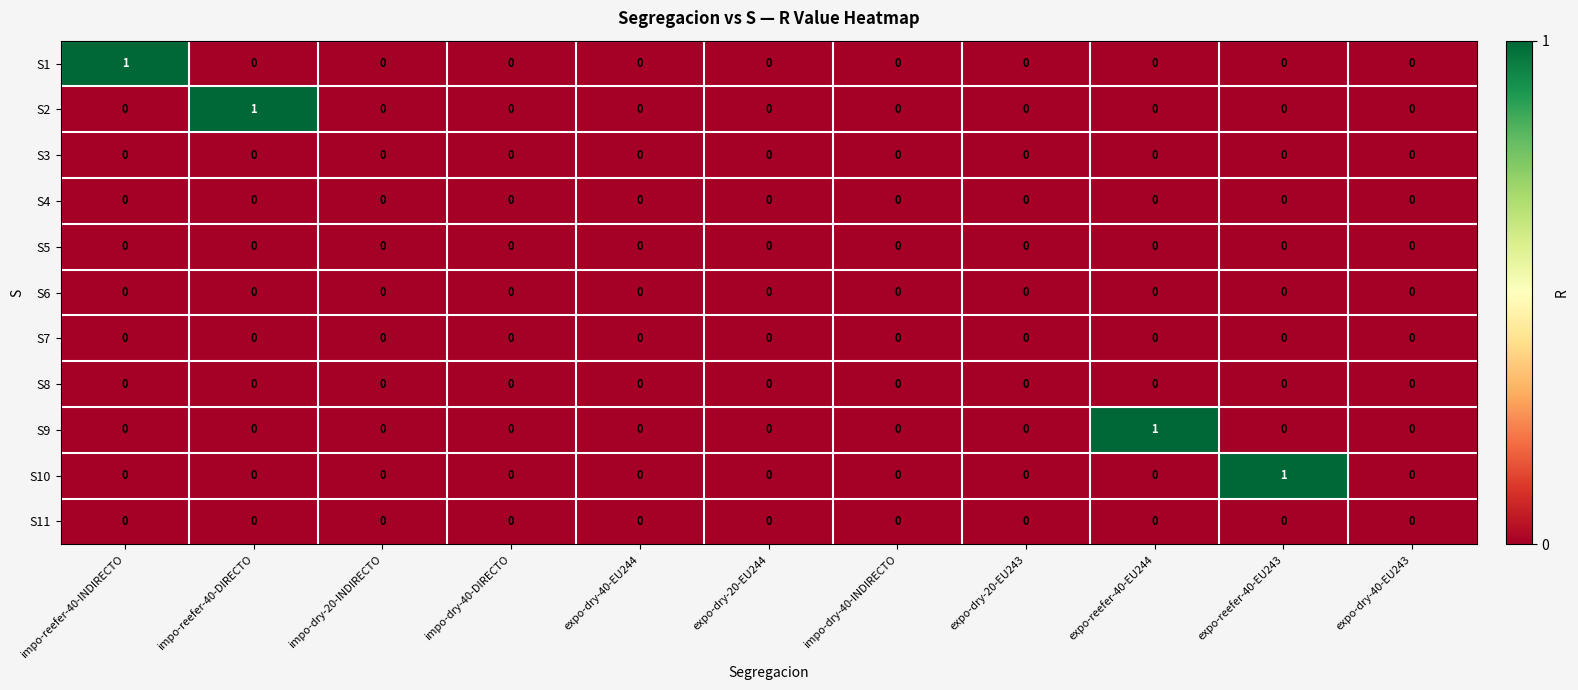

Which series changed the most between expo-dry-20-EU243 and expo-reefer-40-EU243?

S10